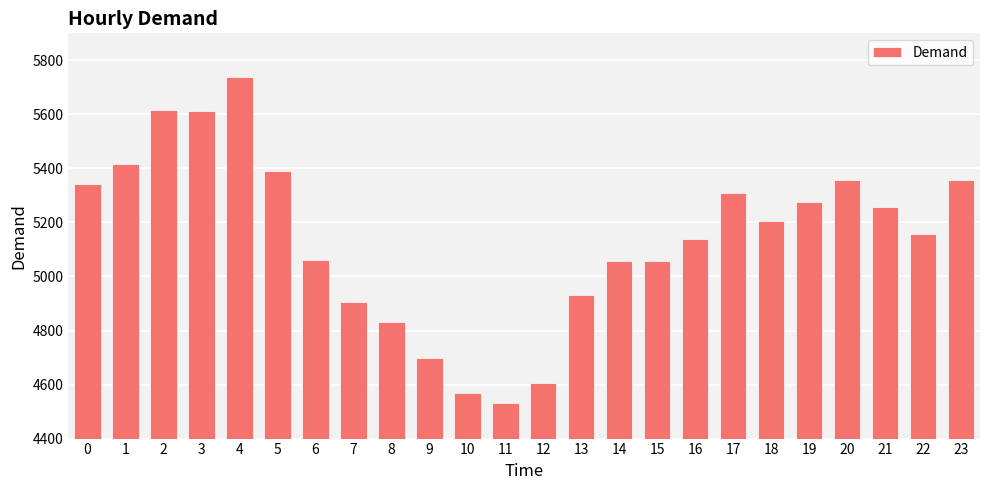

What is the maximum value shown in the chart?

5739